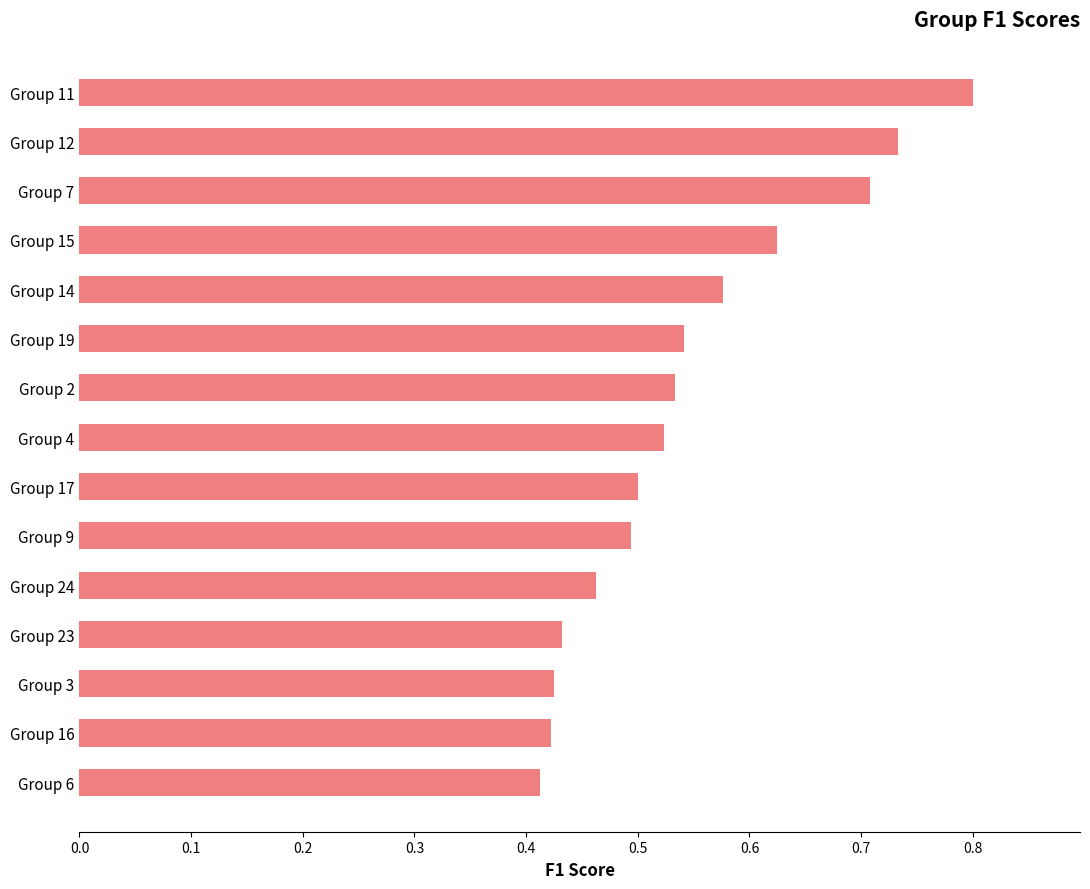

What is the sum of the values at Group 12 and Group 3?

1.2